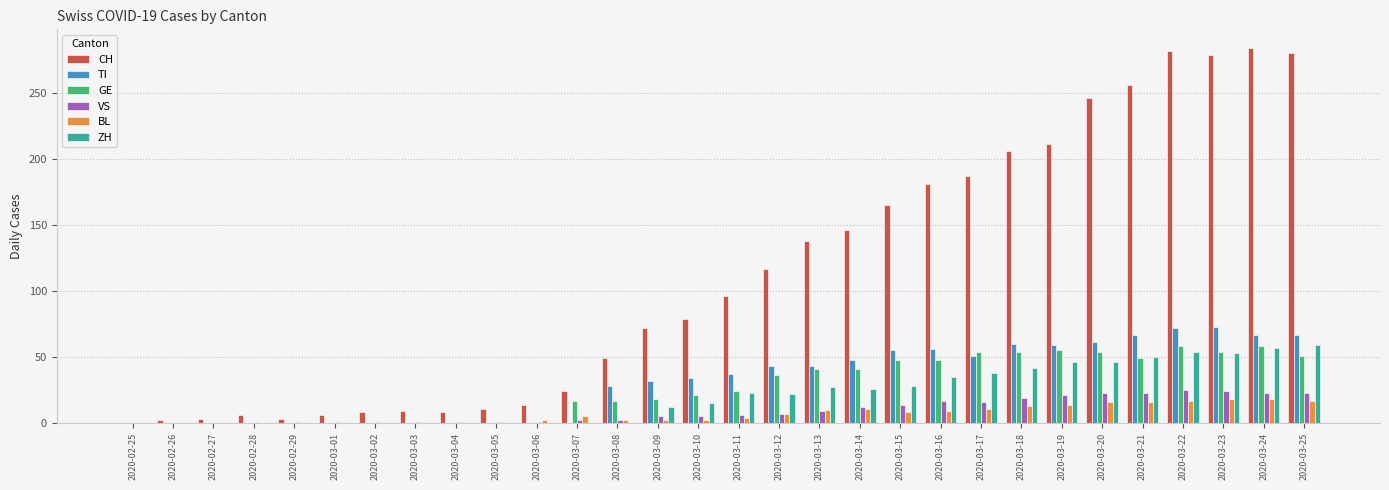

What is the sum of the TI values at 2020-03-22 and 2020-03-16?

128